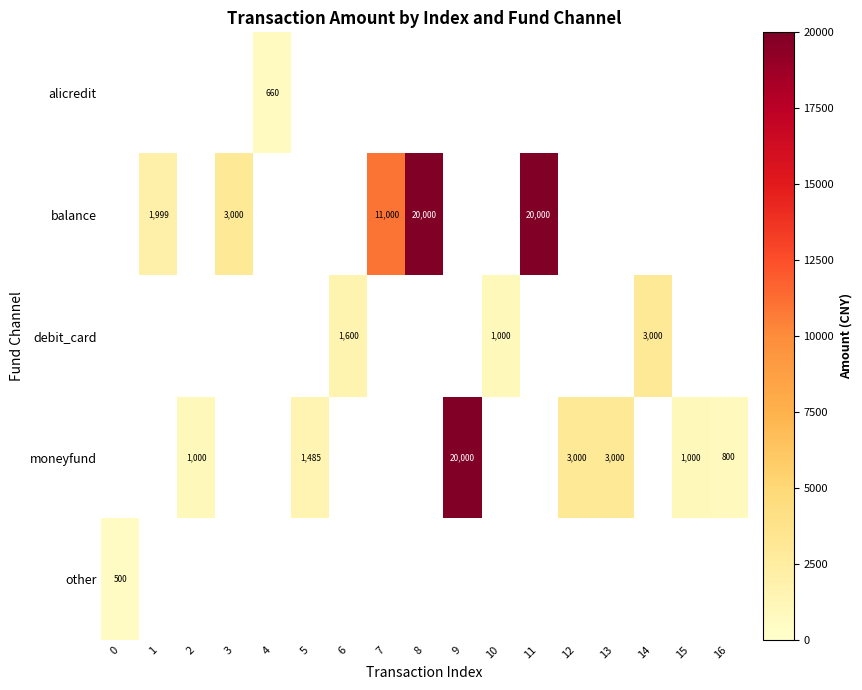

The moneyfund series shows 1343 at 15. True or false?

False